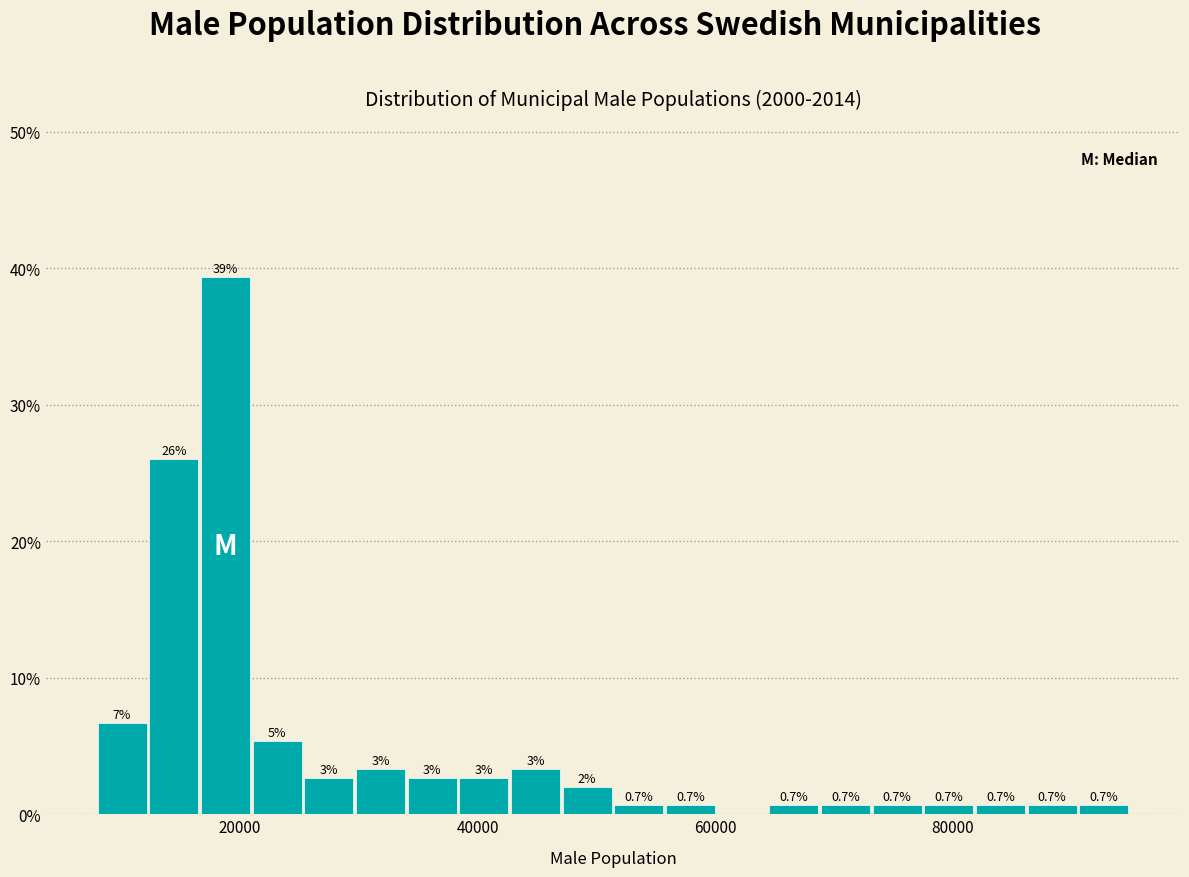

Around what value on the x-axis is the tallest bar? Give the approximate position of its centre, as read against the axis.

18000